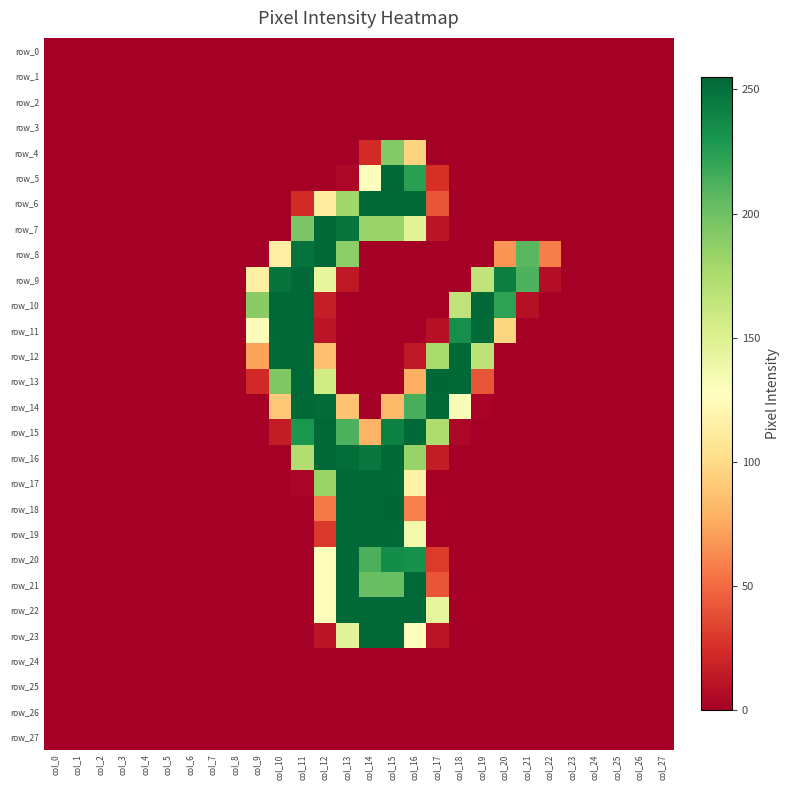

What is the difference between the maximum and minimum values in the row_10 series?

254